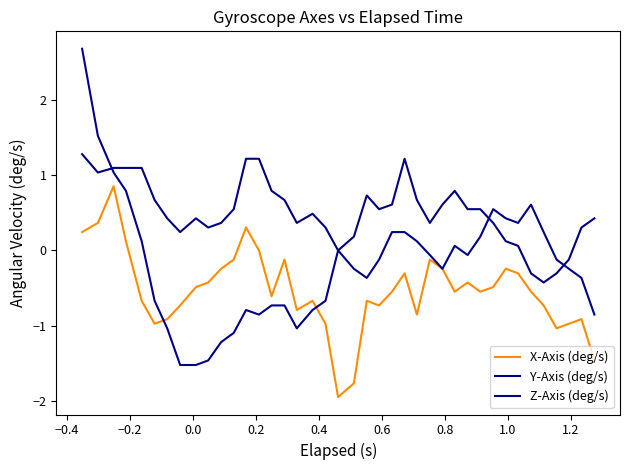

Reading left to right, list all the values displayed in this chart.

X-Axis (deg/s): 0.2	0.4	0.9	0.1	-0.7	-1.0	-0.9	-0.7	-0.5	-0.4	-0.2	-0.1	0.3	0.0	-0.6	-0.1	-0.8	-0.7	-1.0	-2.0	-1.8	-0.7	-0.7	-0.5	-0.3	-0.9	-0.1	-0.2	-0.5	-0.4	-0.5	-0.5	-0.2	-0.3	-0.5	-0.7	-1.0	-1.0	-0.9	-1.5
Y-Axis (deg/s): 2.7	1.5	1.0	0.8	0.1	-0.7	-1.0	-1.5	-1.5	-1.5	-1.2	-1.1	-0.8	-0.9	-0.7	-0.7	-1.0	-0.8	-0.7	0.0	-0.2	-0.4	-0.1	0.2	0.2	0.1	-0.1	-0.2	0.1	-0.1	0.2	0.5	0.4	0.4	0.6	0.2	-0.1	-0.2	-0.4	-0.9
Z-Axis (deg/s): 1.3	1.0	1.1	1.1	1.1	0.7	0.4	0.2	0.4	0.3	0.4	0.5	1.2	1.2	0.8	0.7	0.4	0.5	0.3	0.0	0.2	0.7	0.5	0.6	1.2	0.7	0.4	0.6	0.8	0.5	0.5	0.4	0.1	0.1	-0.3	-0.4	-0.3	-0.1	0.3	0.4